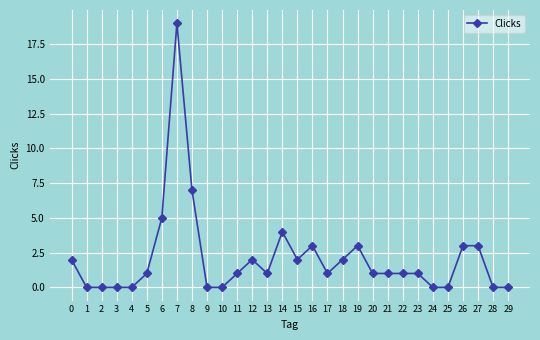

What is the value of the 18th point from the left?

1